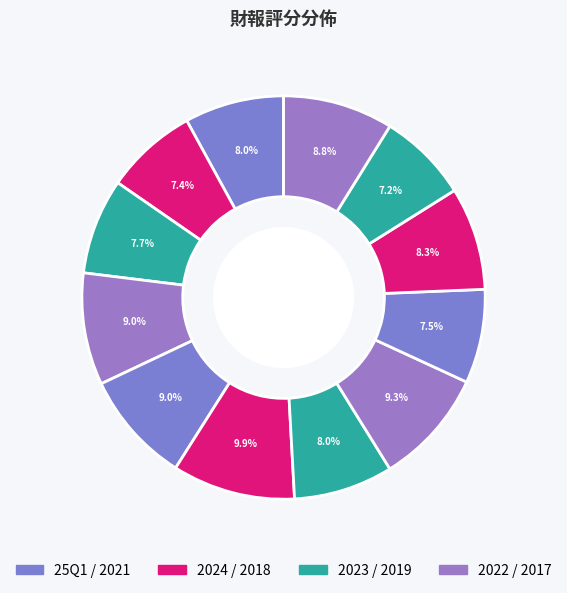

How many slices are in this pie chart?

12